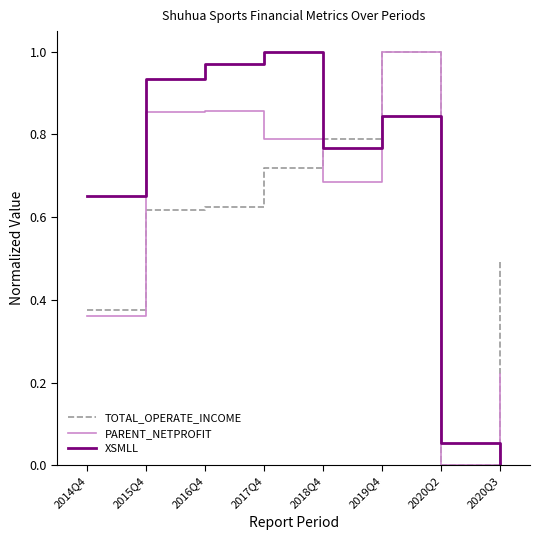

At which label does XSMLL reach its minimum?

2020Q3